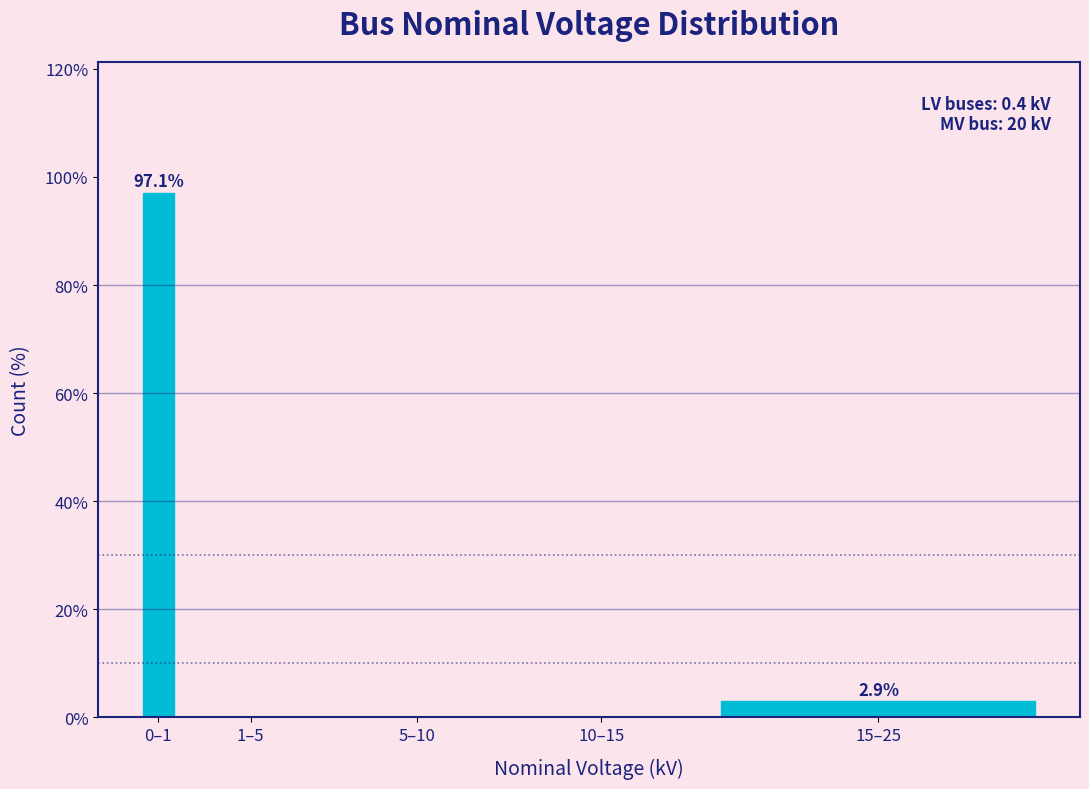

Reading left to right, extract all data points from this chart.

0–1=97.1	1–5=0.0	5–10=0.0	10–15=0.0	15–25=2.9